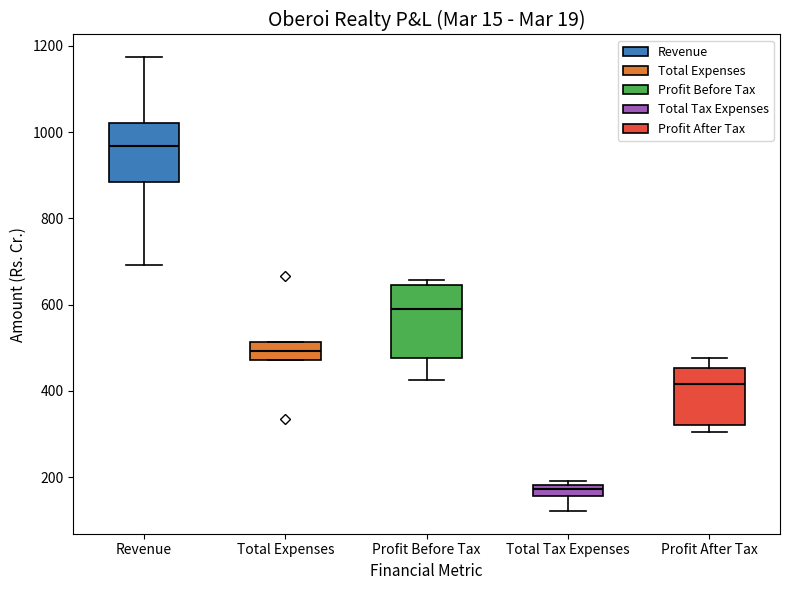

Where does the lower whisker of the box for Total Tax Expenses end on the y-axis? The values are not printed on the chart, so give them approximately, as read against the axis.

120